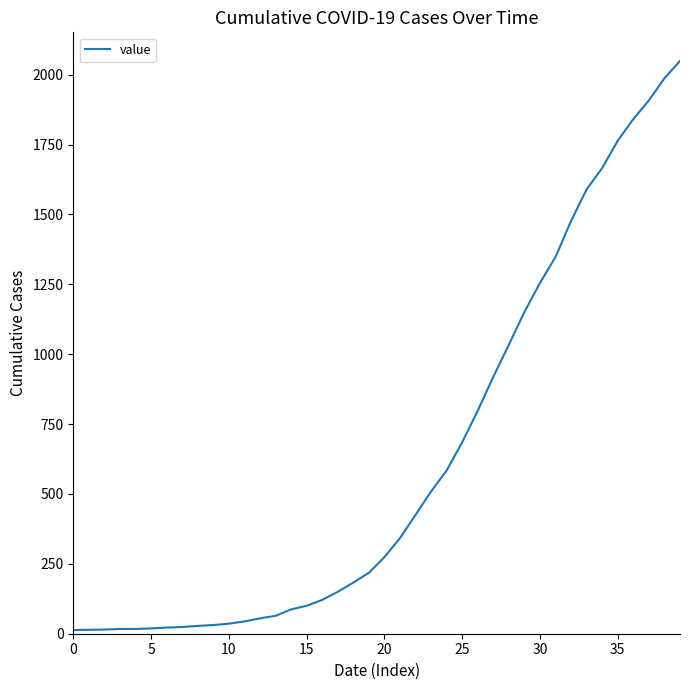

Does the chart have visible grid lines?

No